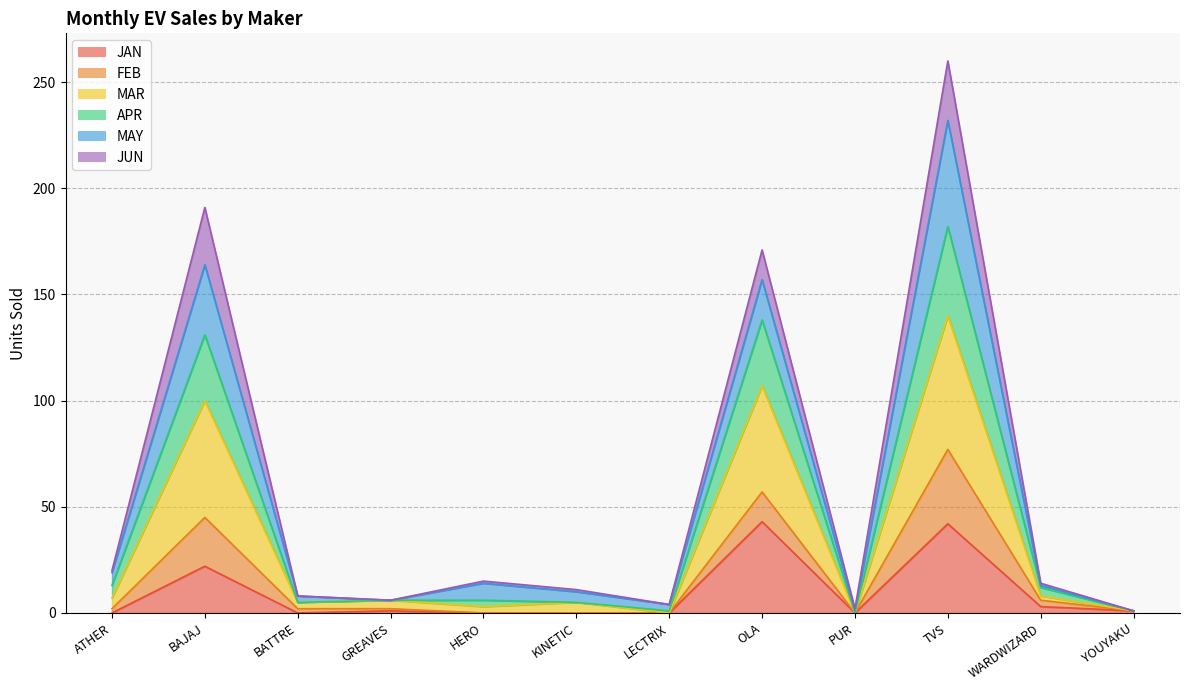

The value of APR at PUR is 1. True or false?

True